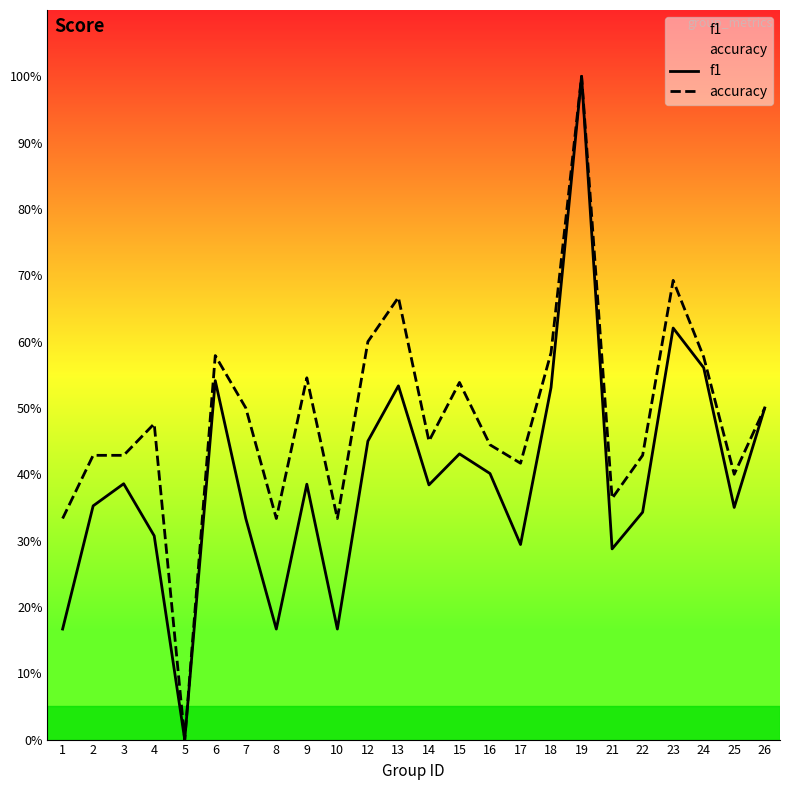

Which category has the lowest value in the accuracy series?

5